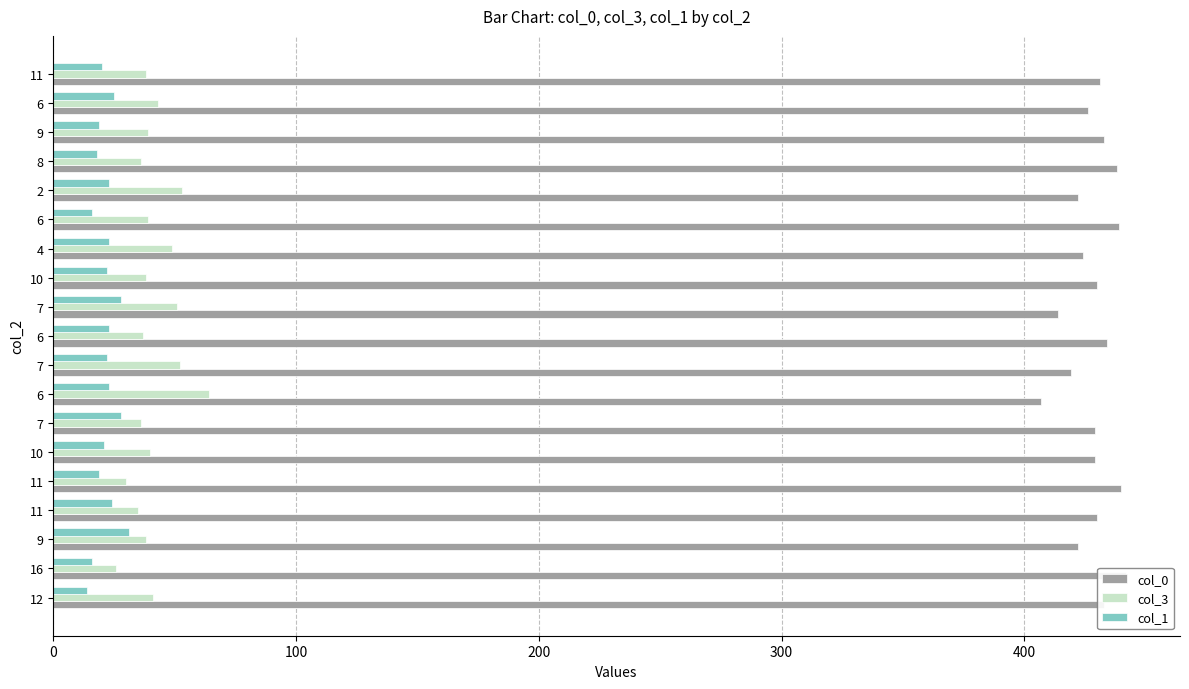

What is the maximum value for col_3?

64